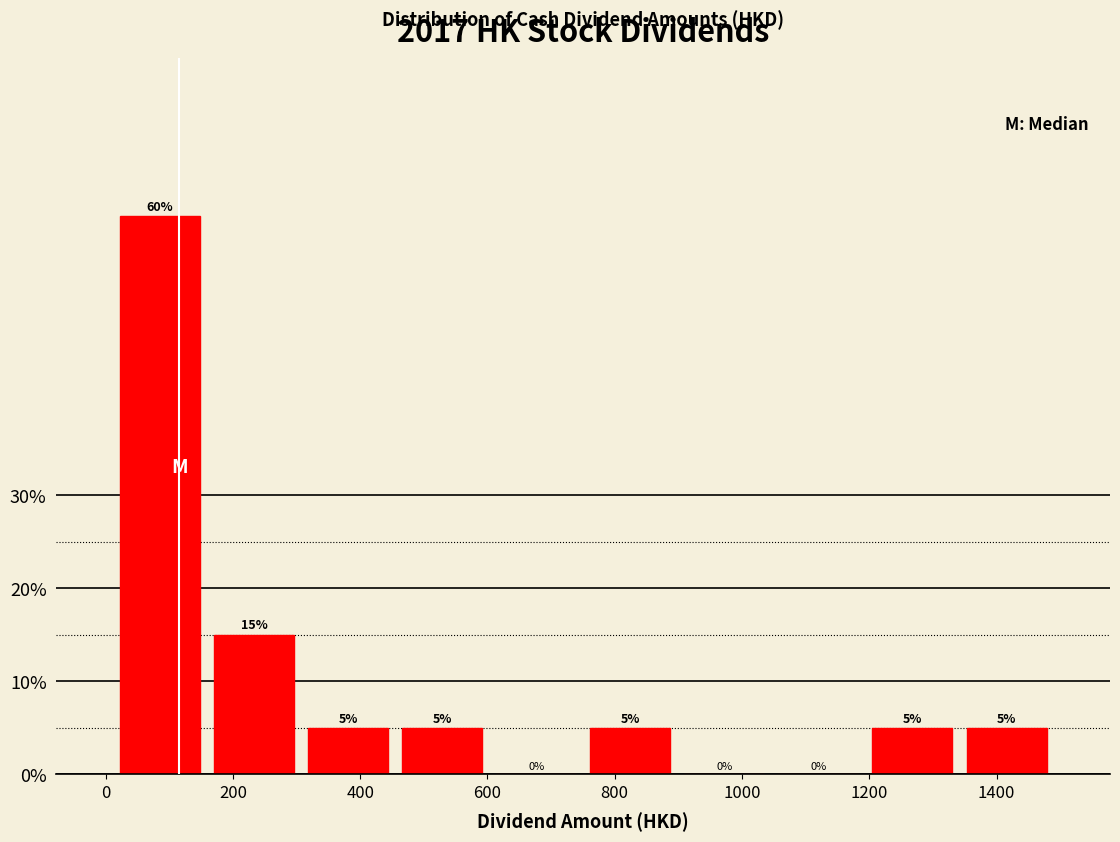

Reading left to right, transcribe this chart: for each bar, give the range it covers on the x-axis and its height. The bar edges are not printed on the chart, so give them approximately, as read against the axis.

20 to 160: 60
160 to 300: 15
300 to 460: 5
460 to 600: 5
600 to 760: 0
760 to 900: 5
900 to 1040: 0
1040 to 1200: 0
1200 to 1340: 5
1340 to 1480: 5